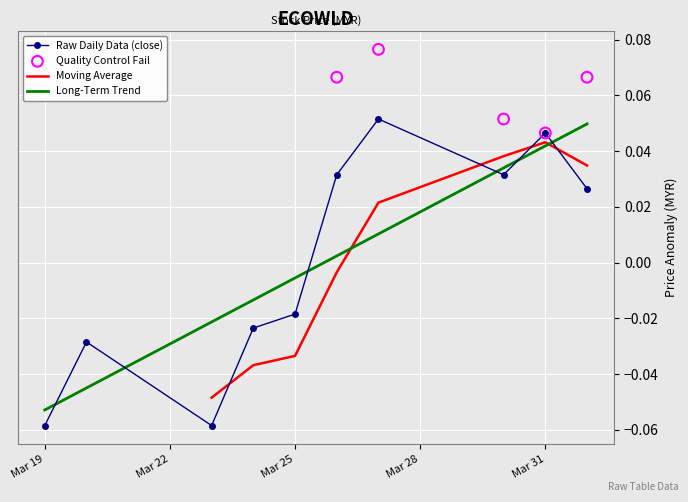

After their last crossing, which series has the higher values: Long-Term Trend or Raw Daily Data (close)?

Long-Term Trend